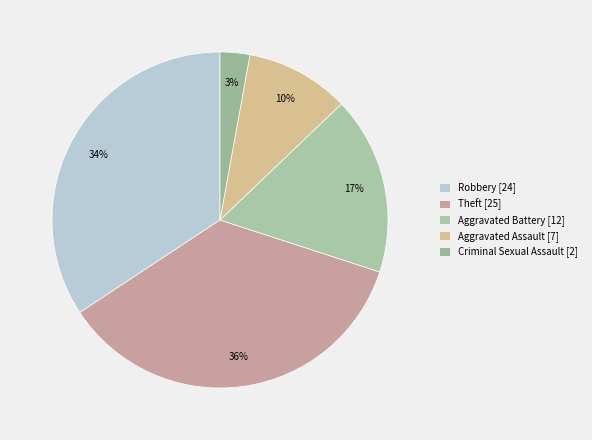

Do Aggravated Assault and Theft together represent more than half of the pie?

No